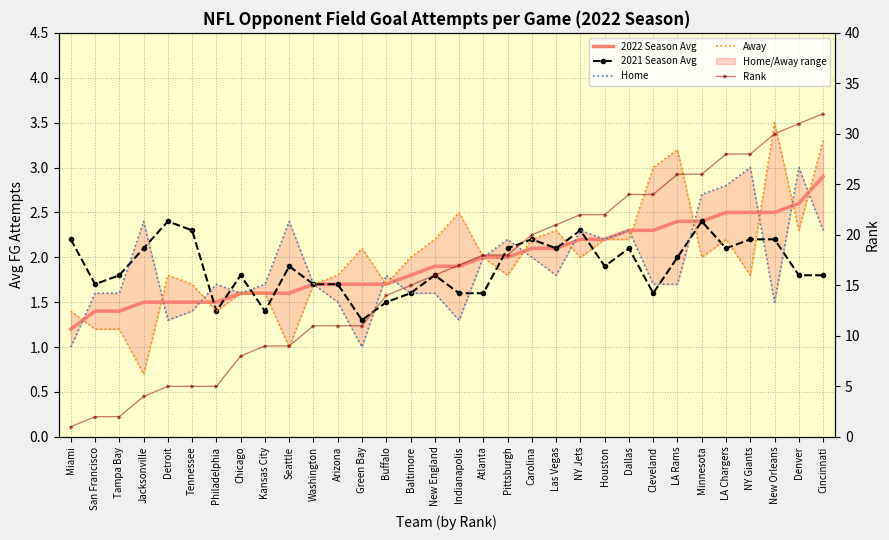

What is the label of the 31st point from the right?

San Francisco